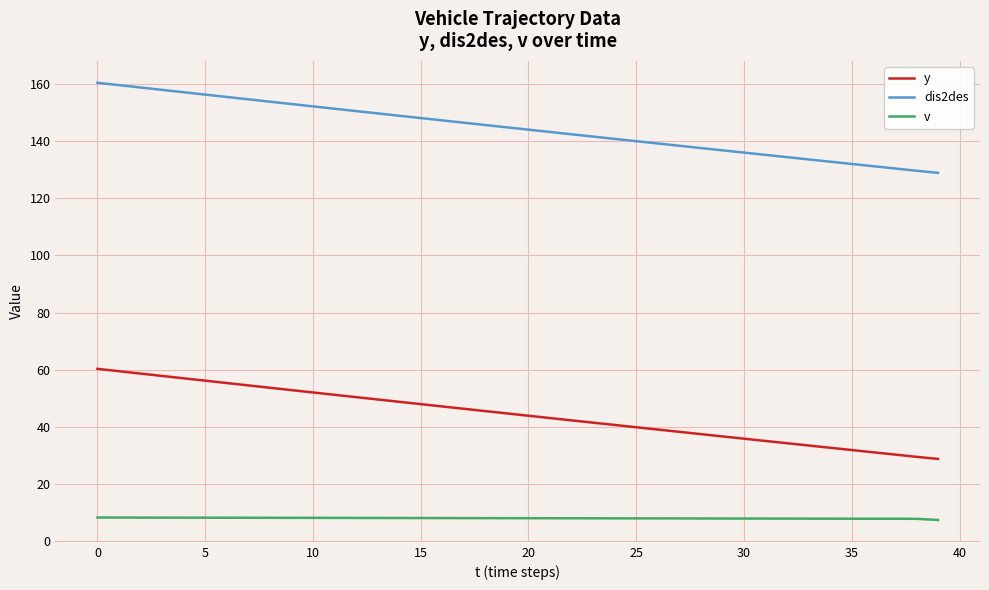

List the series in order of their overall mean, lowest first.

v, y, dis2des